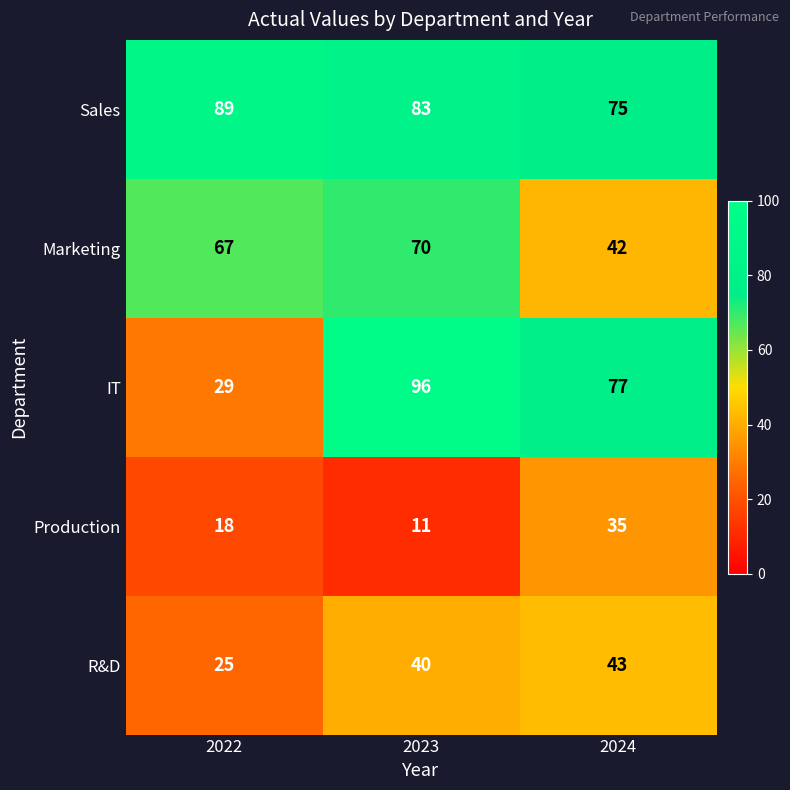

What is the average value of the Production series?

21